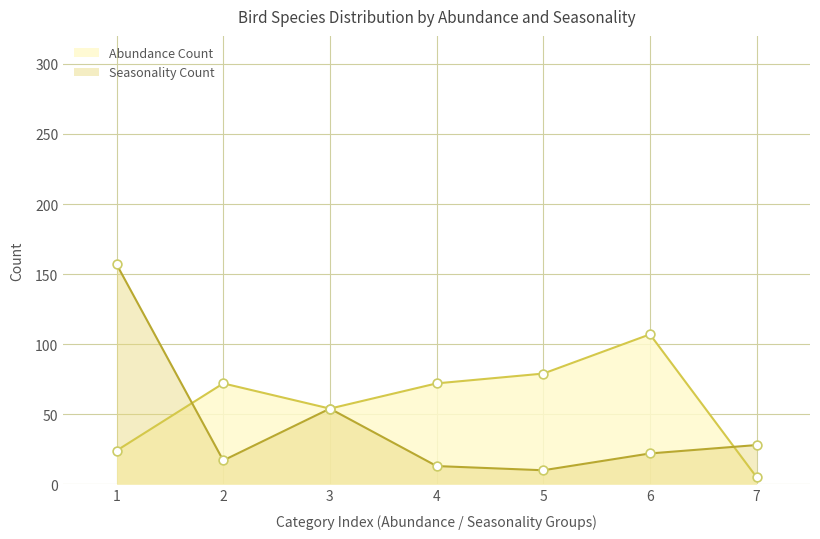

Approximately how many times larger is the value at 2 compared to 5?

0.9